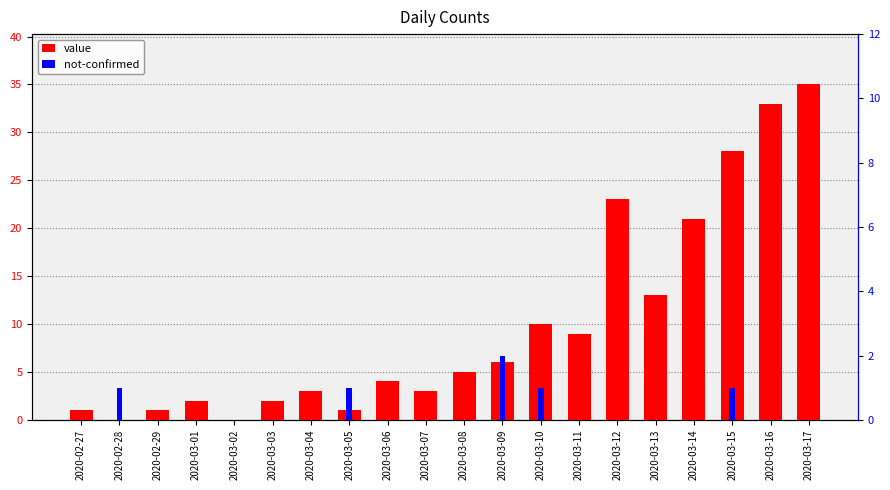

At which category does the chart reach its minimum across all series?

2020-02-28